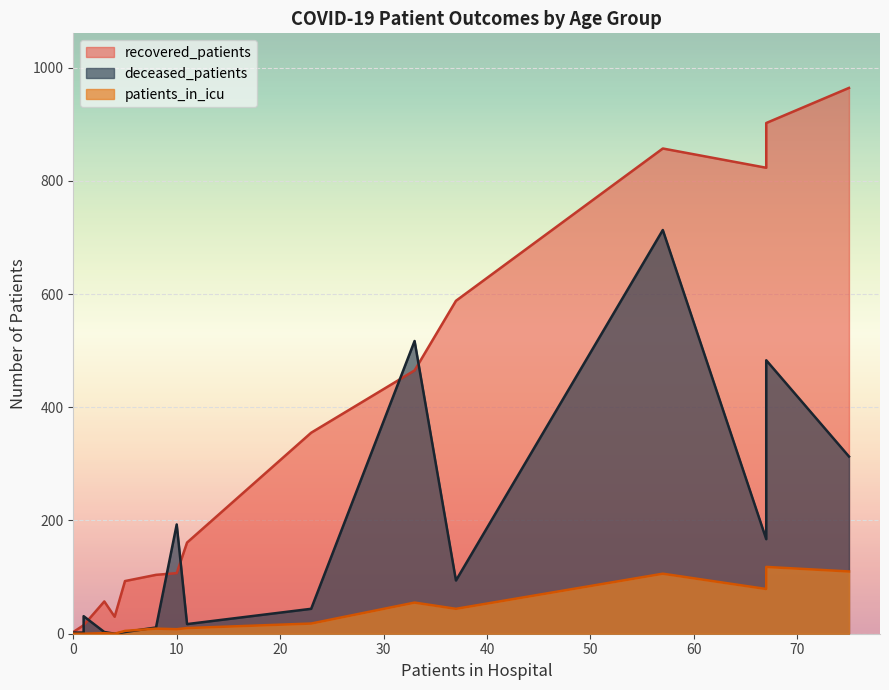

What is the minimum value for recovered_patients?

3